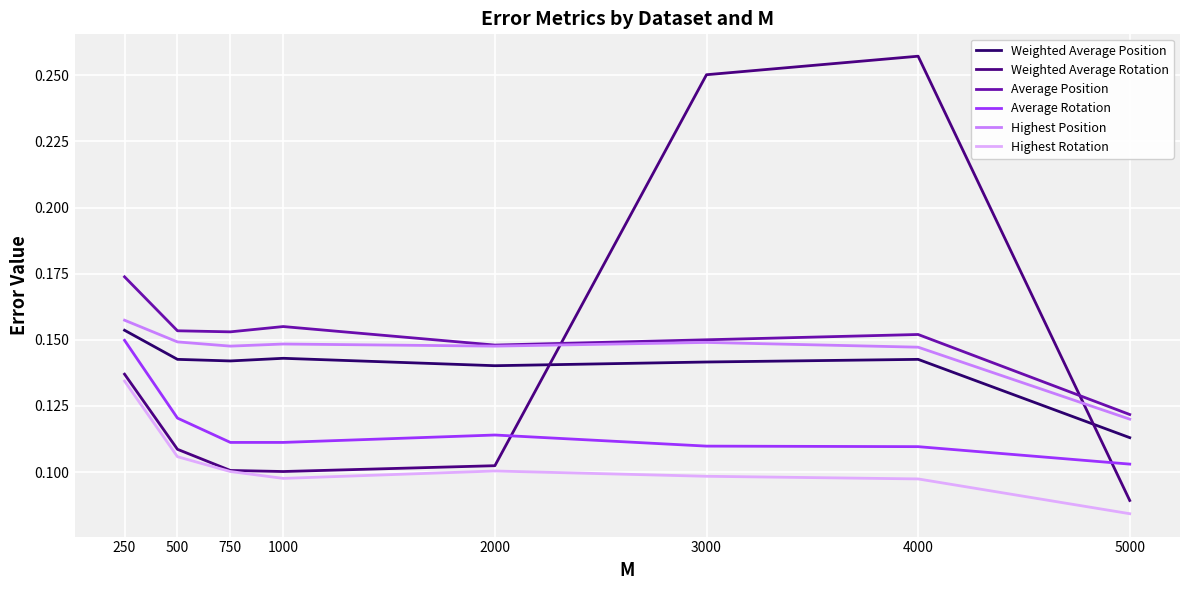

Is the value of Highest Position at 2000 greater than the value of Weighted Average Rotation at 4000?

No